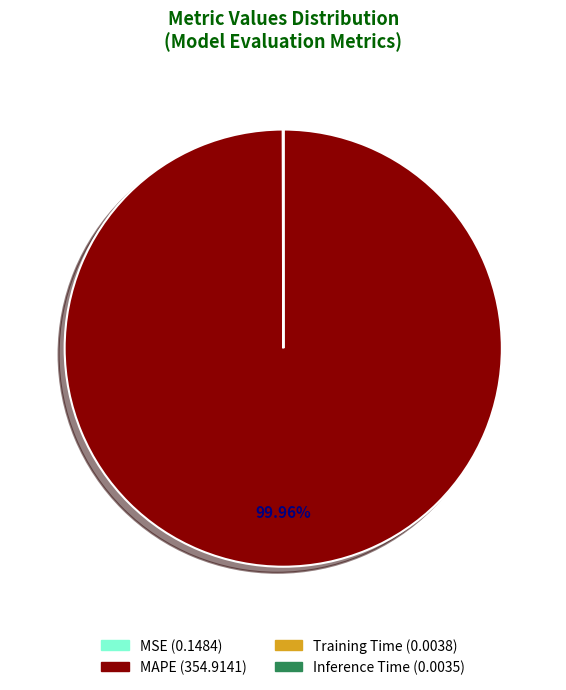

Which category has the biggest portion of the pie?

MAPE